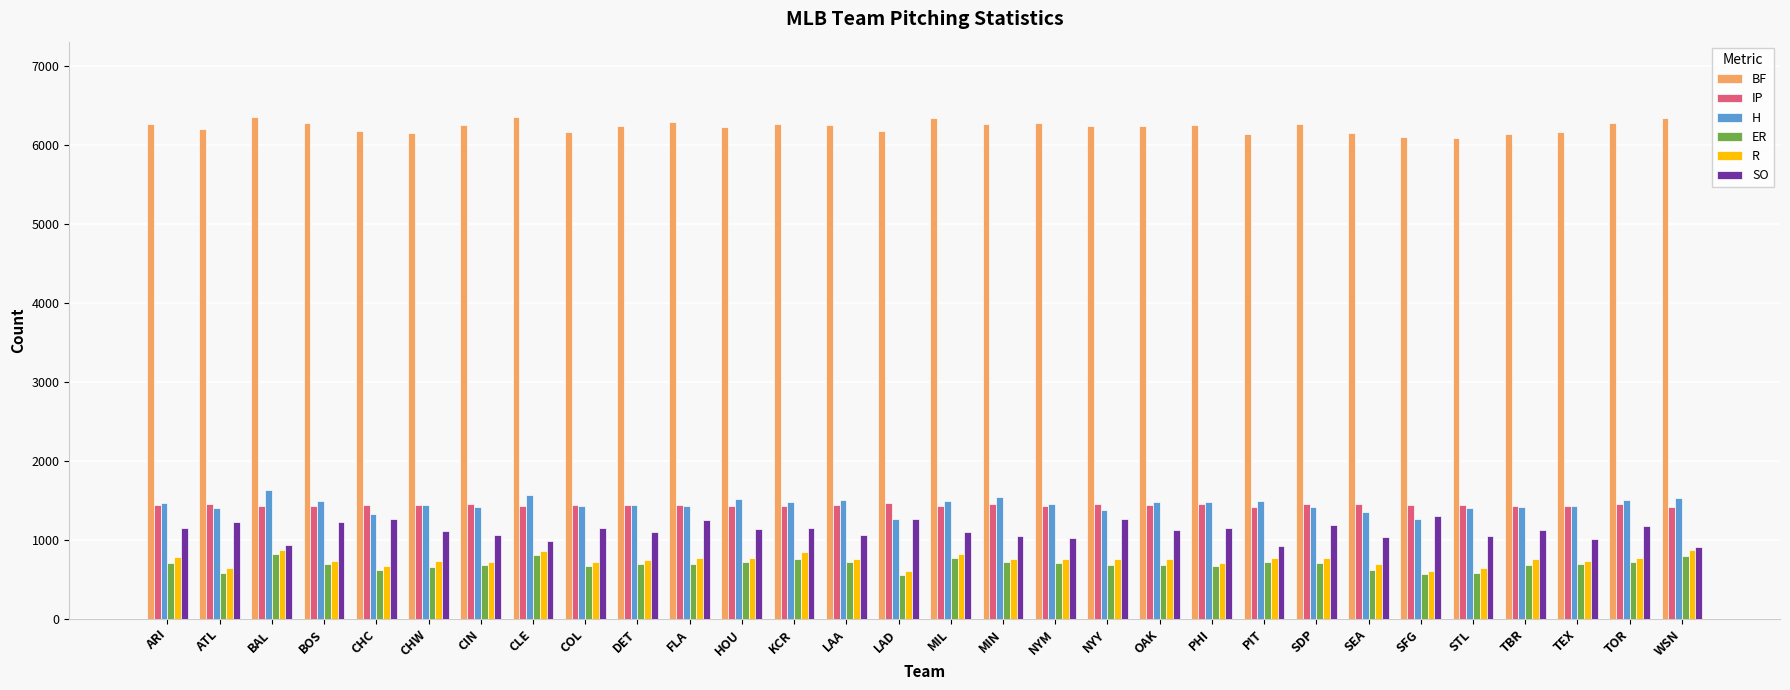

What is the sum of all ER values?

20731